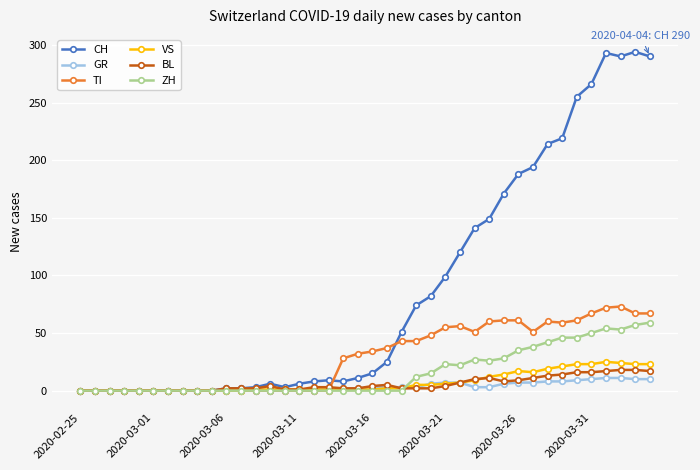

Which series has the largest total across all categories?

CH